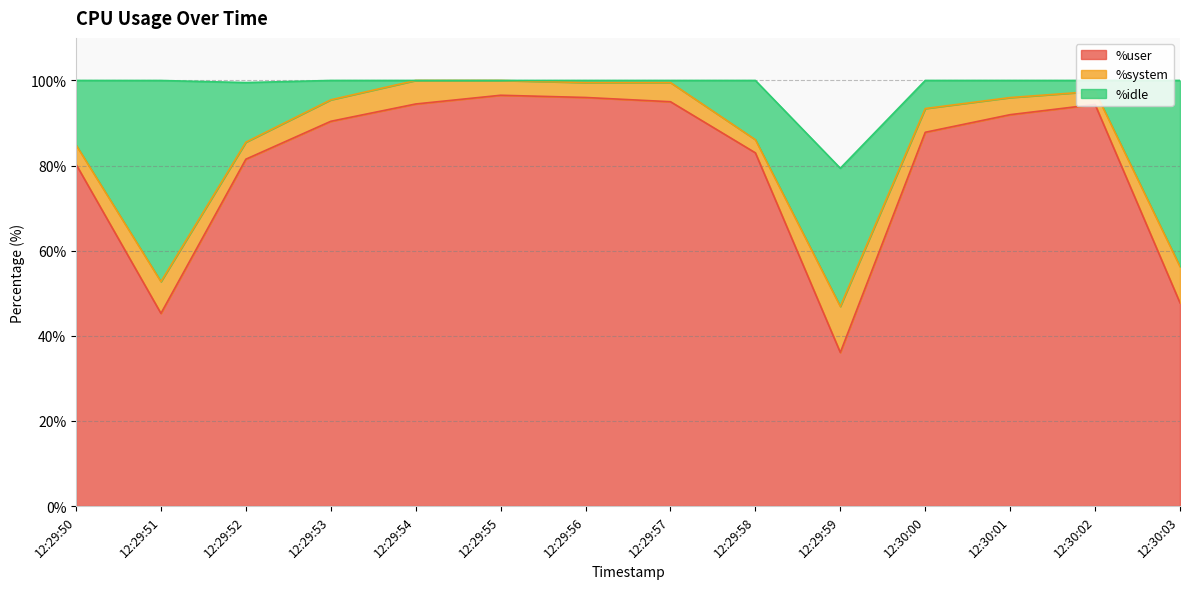

Is the value of %user at 12:29:54 greater than the value of %system at 12:29:50?

Yes